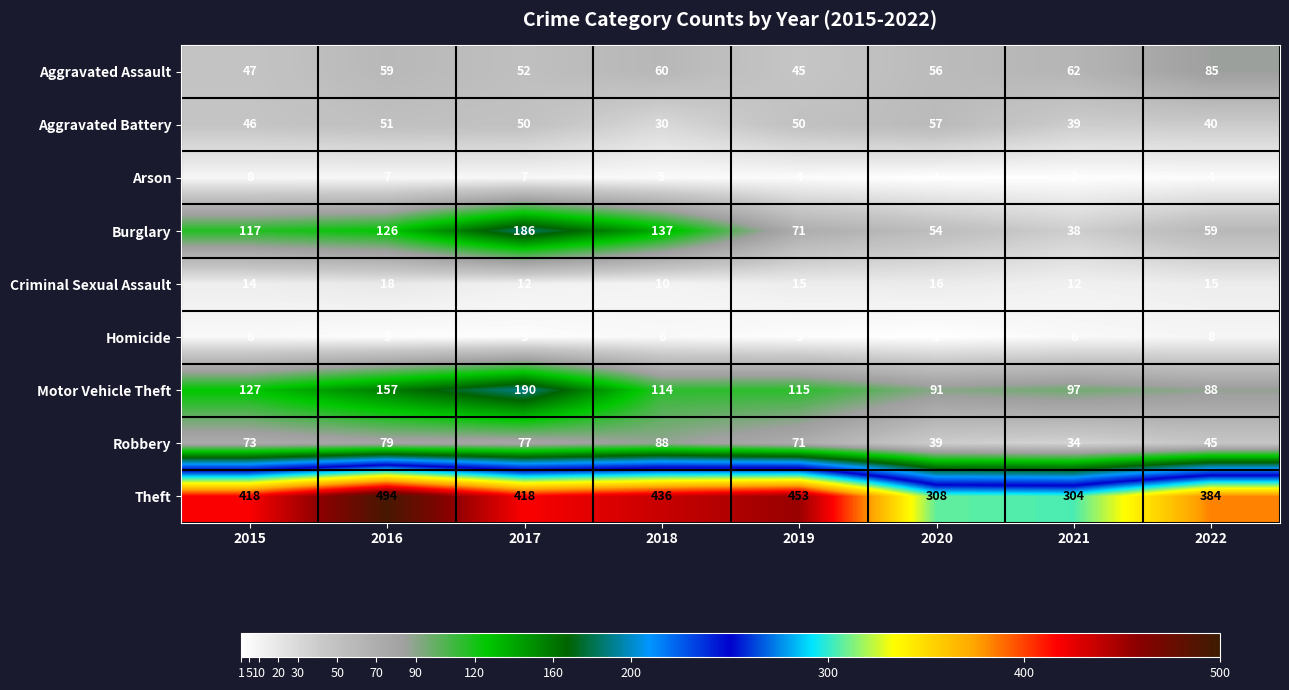

What is the total value across all series at 2016?

994